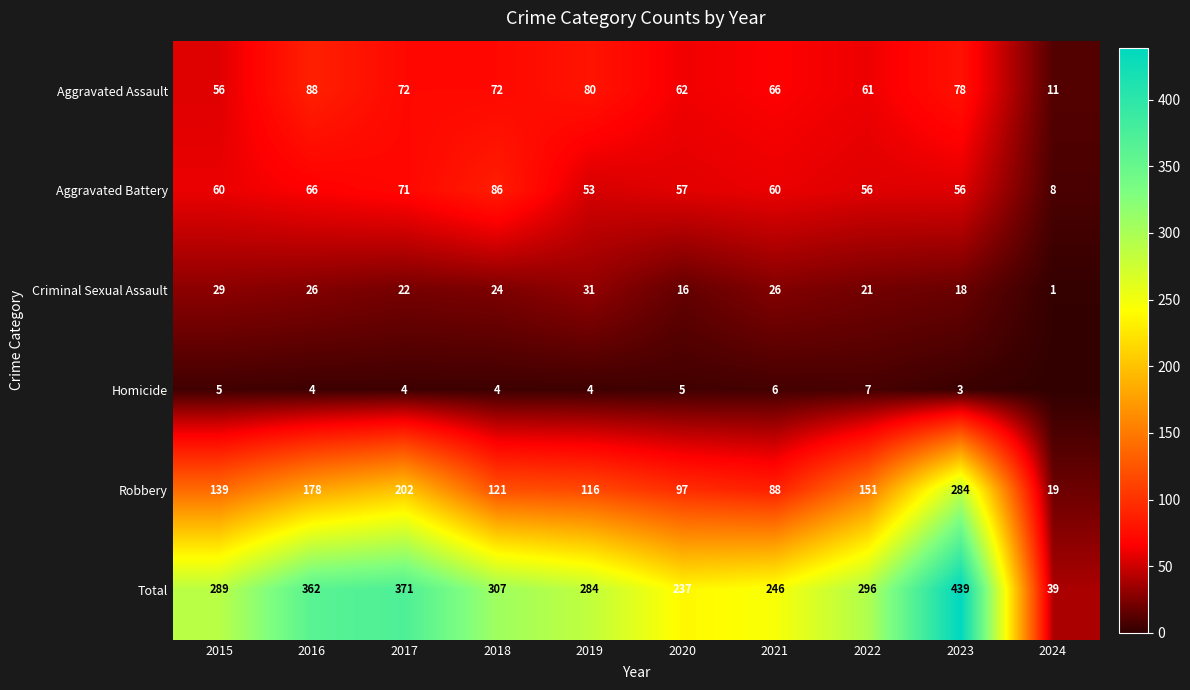

The value of Aggravated Assault at 2018 is 72. True or false?

True